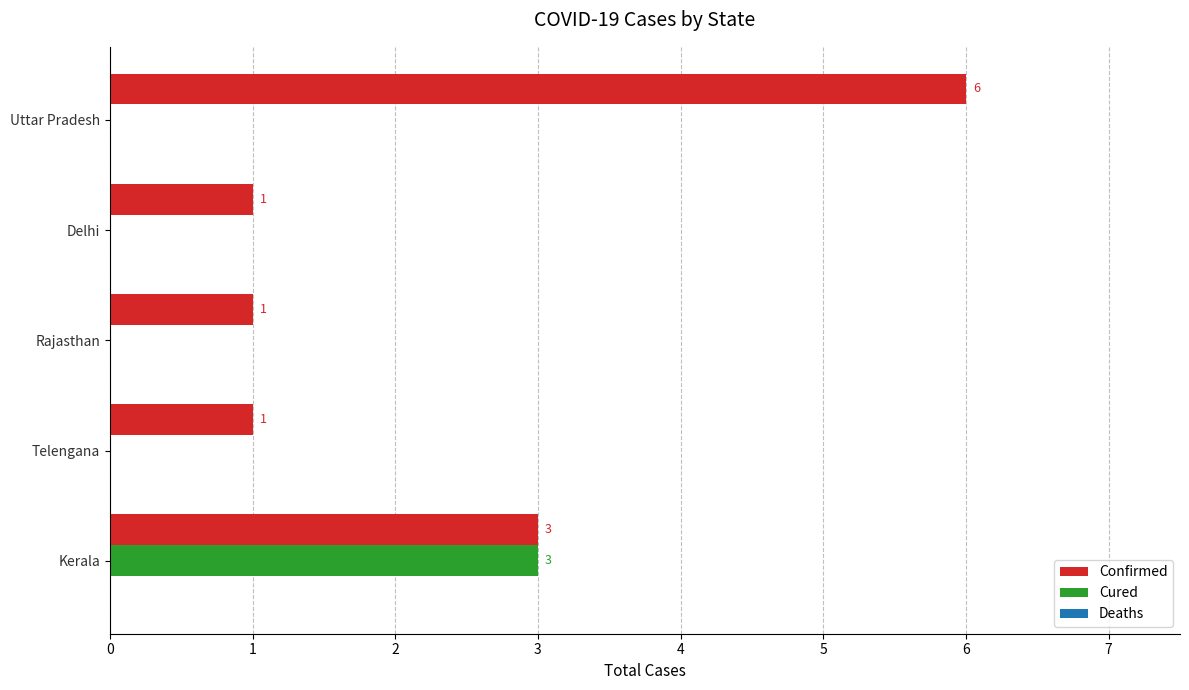

What is the average value of the Cured series?

1